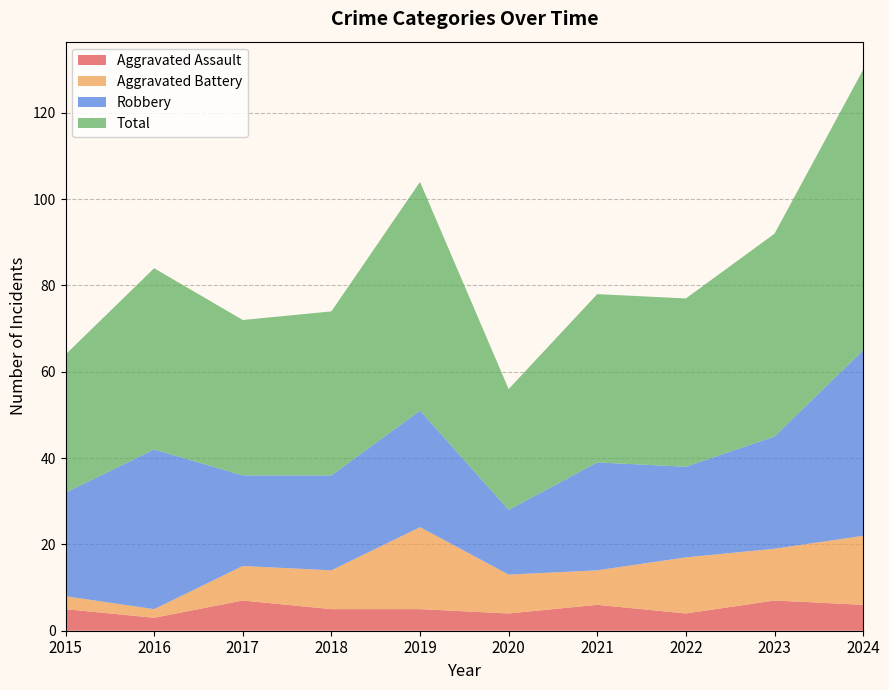

Reading left to right, list all the values displayed in this chart.

Aggravated Assault: 5	3	7	5	5	4	6	4	7	6
Aggravated Battery: 3	2	8	9	19	9	8	13	12	16
Robbery: 24	37	21	22	27	15	25	21	26	43
Total: 32	42	36	38	53	28	39	39	47	65